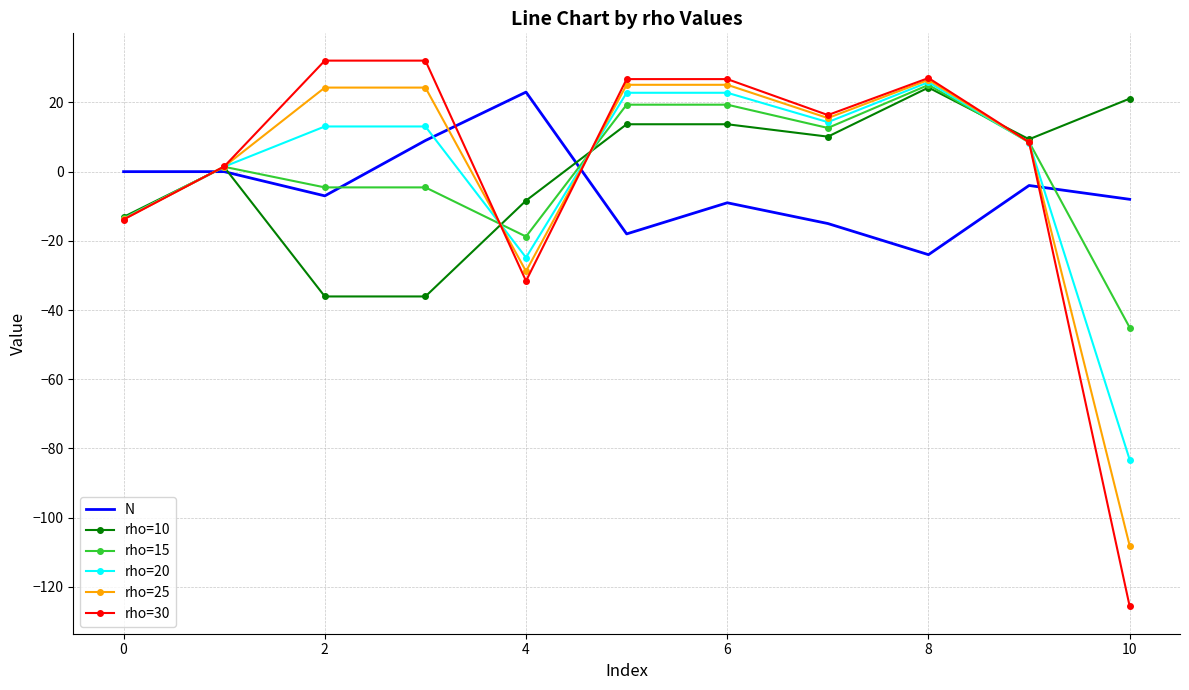

How many values in rho=25 are above zero?

8